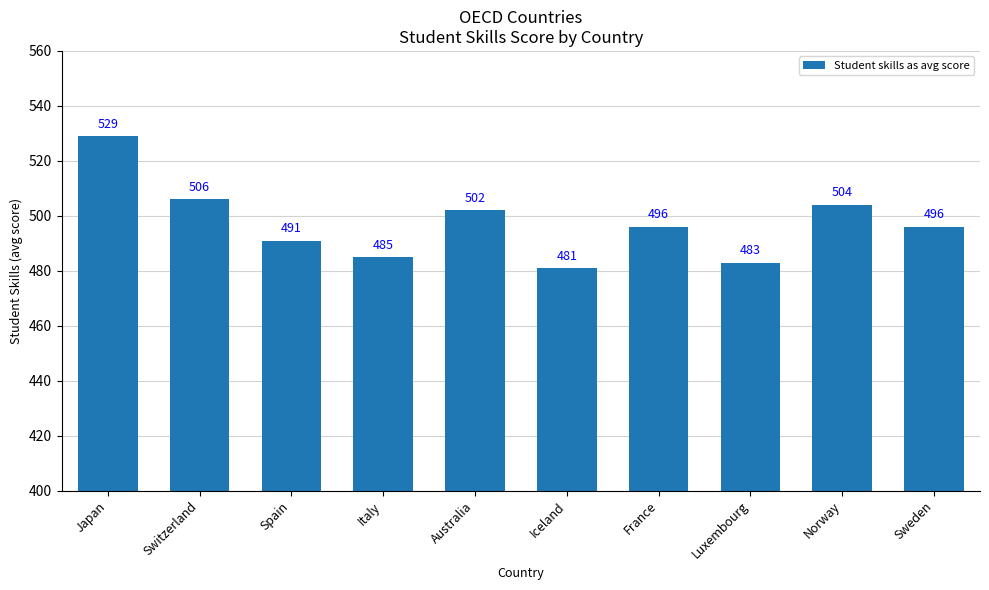

Reading left to right, what are all the values shown in this chart?

529	506	491	485	502	481	496	483	504	496